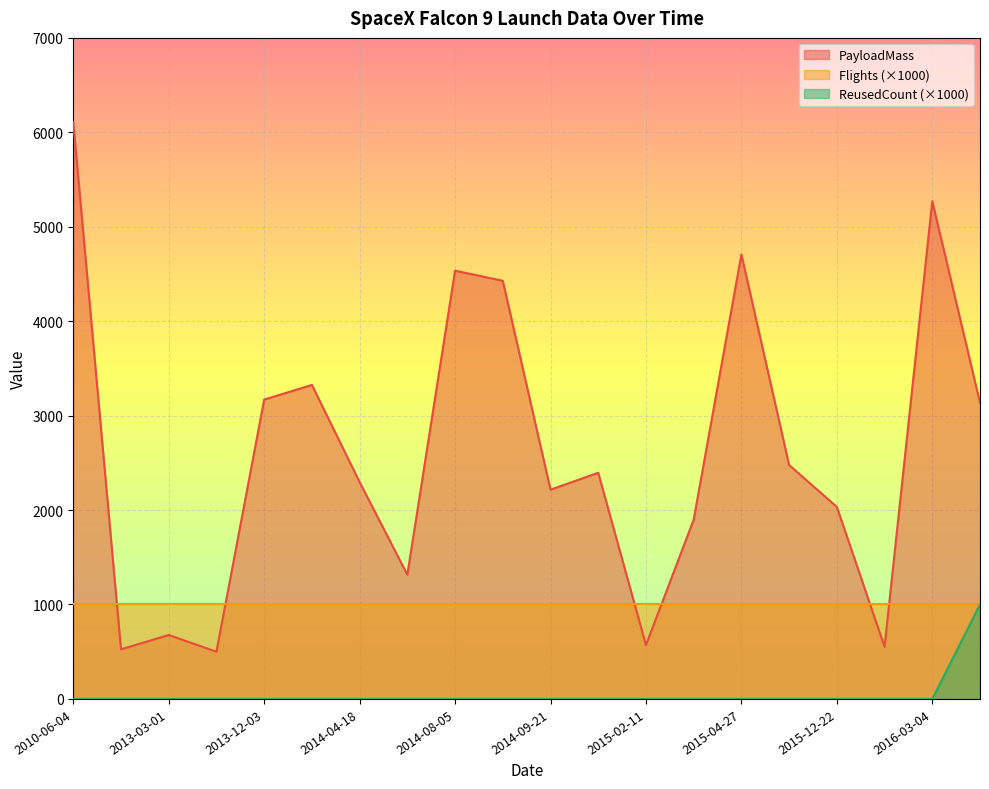

What is the difference between the PayloadMass values at 2014-07-14 and 2014-09-07?

3112.0